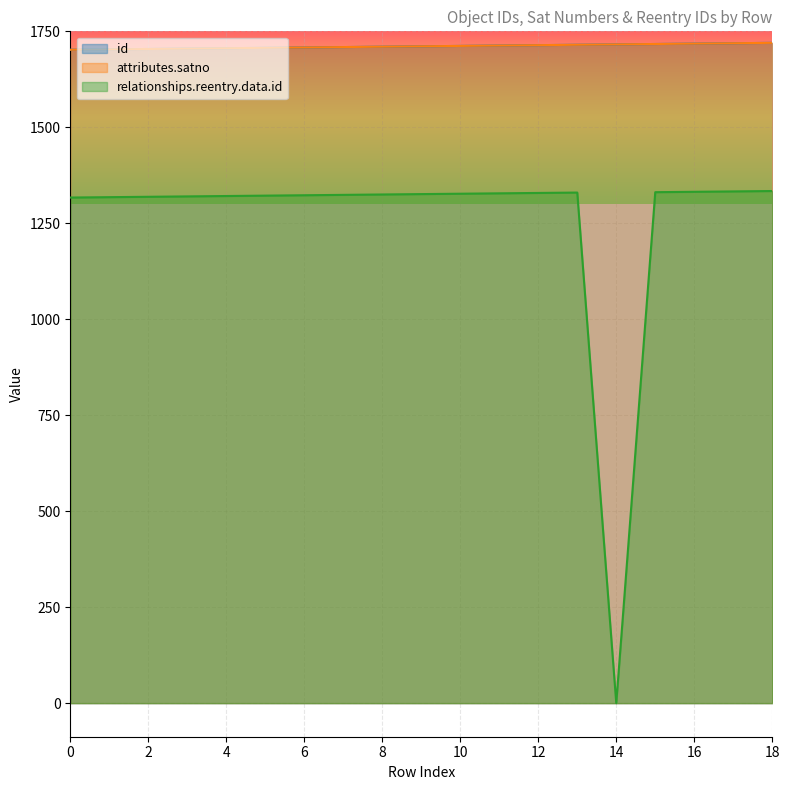

True or false: attributes.satno and id intersect in this chart.

False